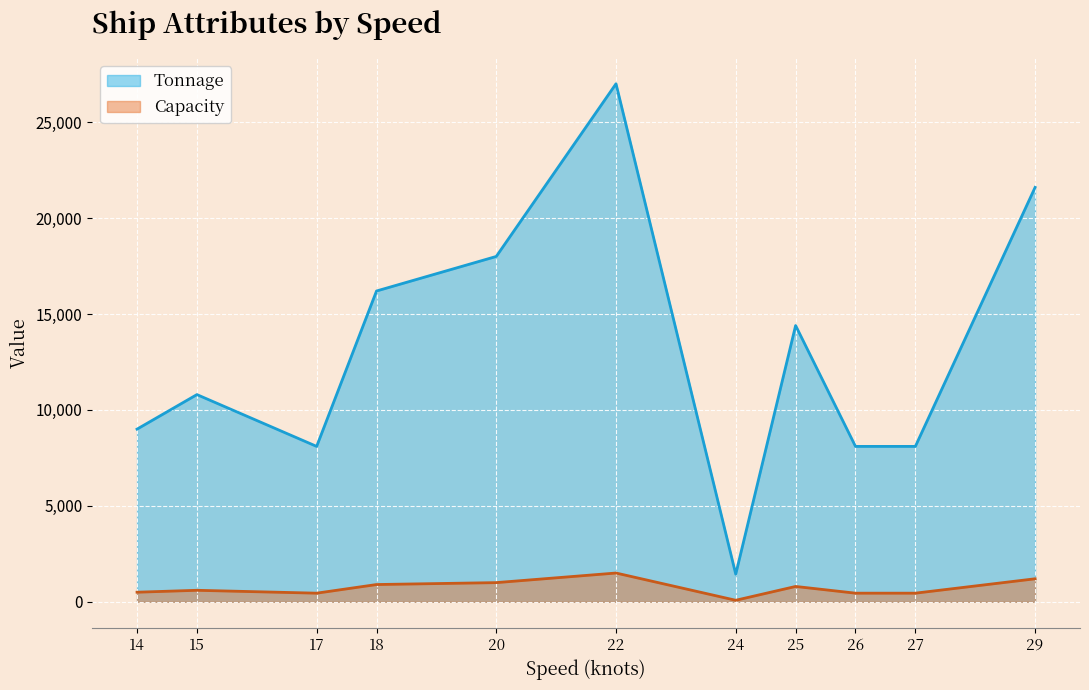

List the series in order of their overall mean, lowest first.

Capacity, Tonnage